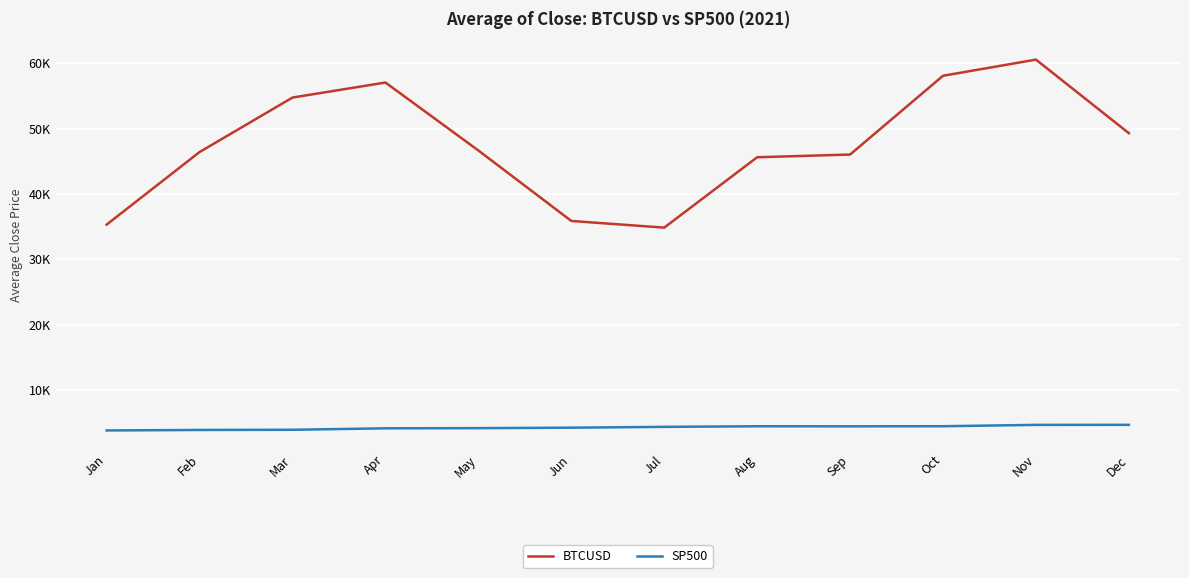

At May, list the series in order from smallest to largest.

SP500, BTCUSD